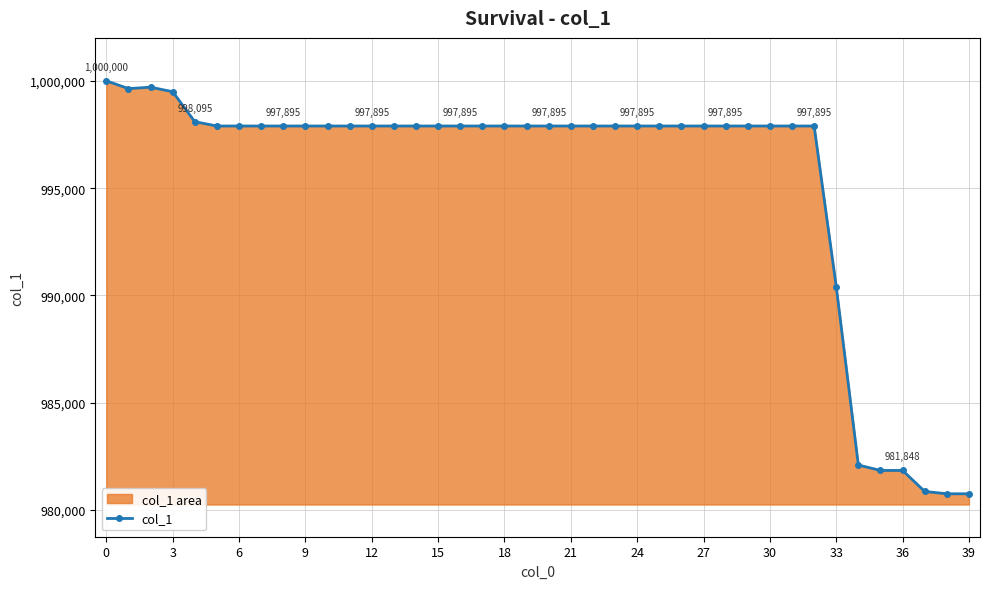

Where is the data nearest to the value 990380?

33